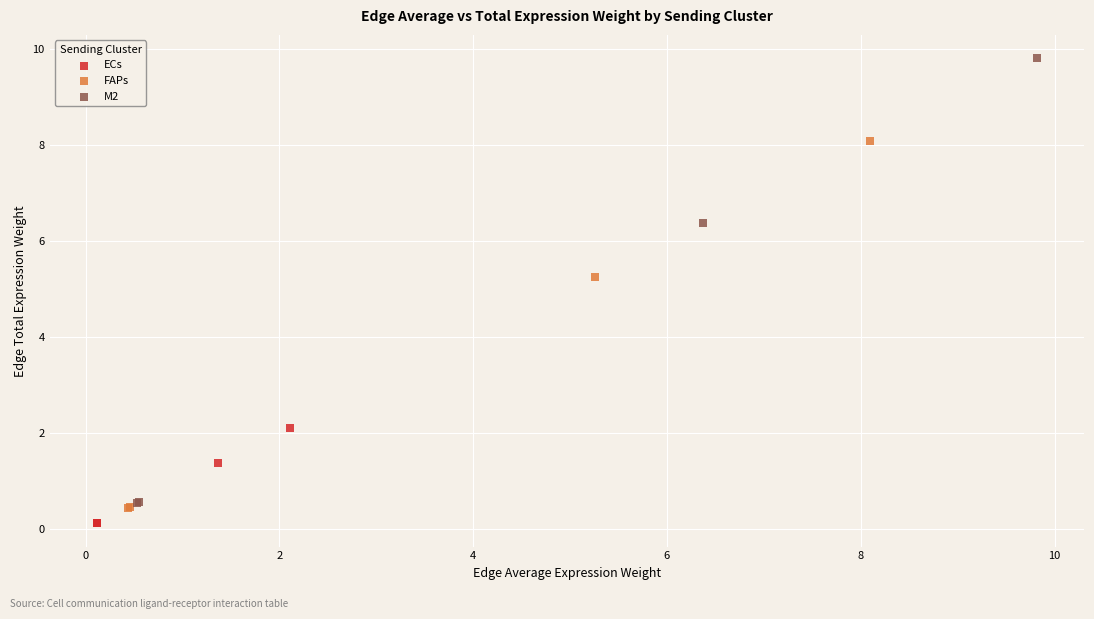

Which series has the largest Y range (max minus min)?

M2